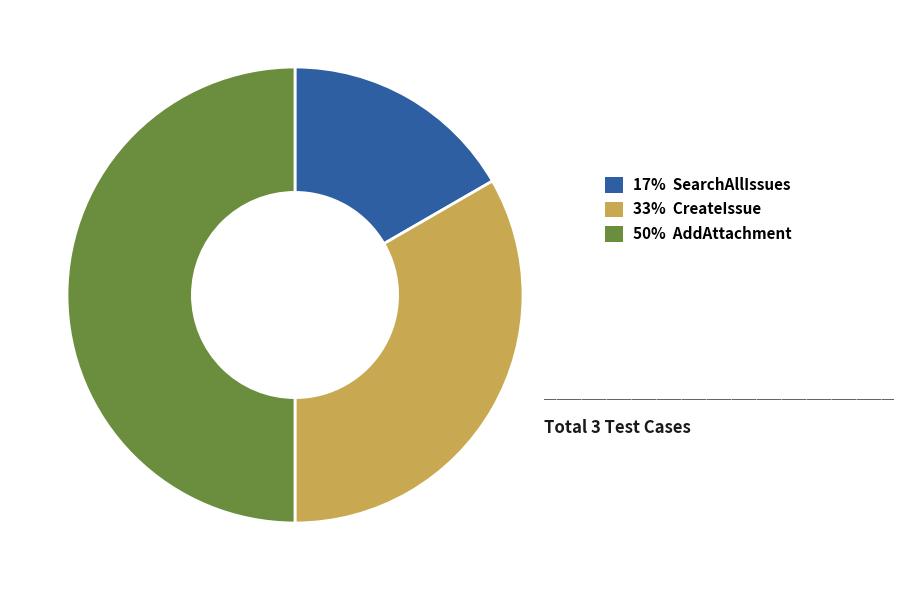

The 17% SearchAllIssues slice represents 17% of the pie. True or false?

True